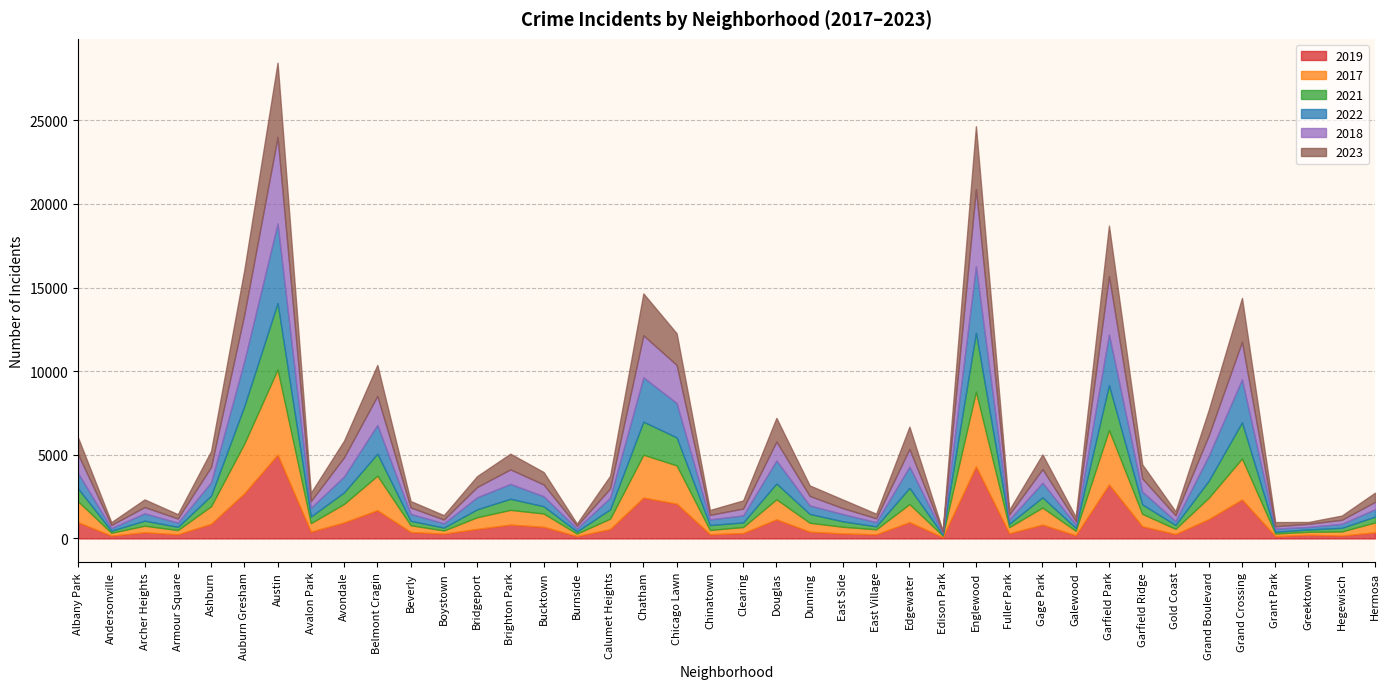

What is the total value across all series at Grand Crossing?

14384